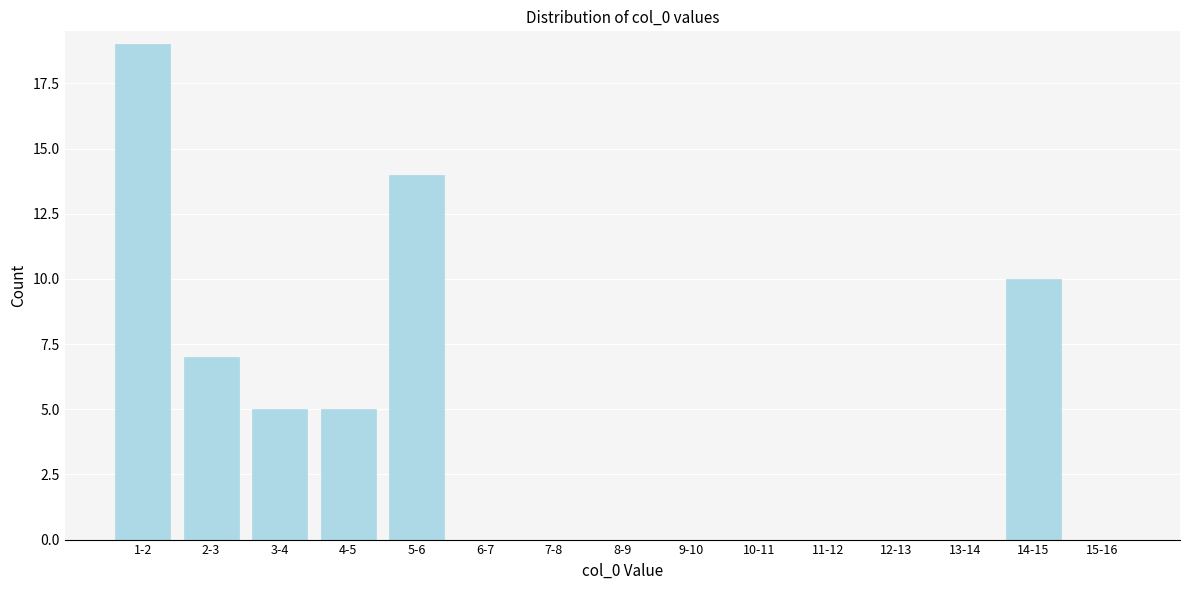

Reading right to left, what are all the values shown in this chart?

15-16=0	14-15=10	13-14=0	12-13=0	11-12=0	10-11=0	9-10=0	8-9=0	7-8=0	6-7=0	5-6=14	4-5=5	3-4=5	2-3=7	1-2=19